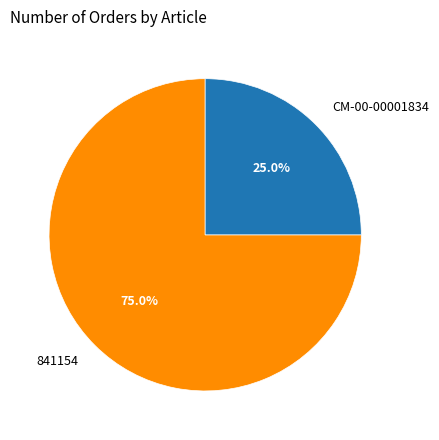

Which slice is the smallest?

CM-00-00001834